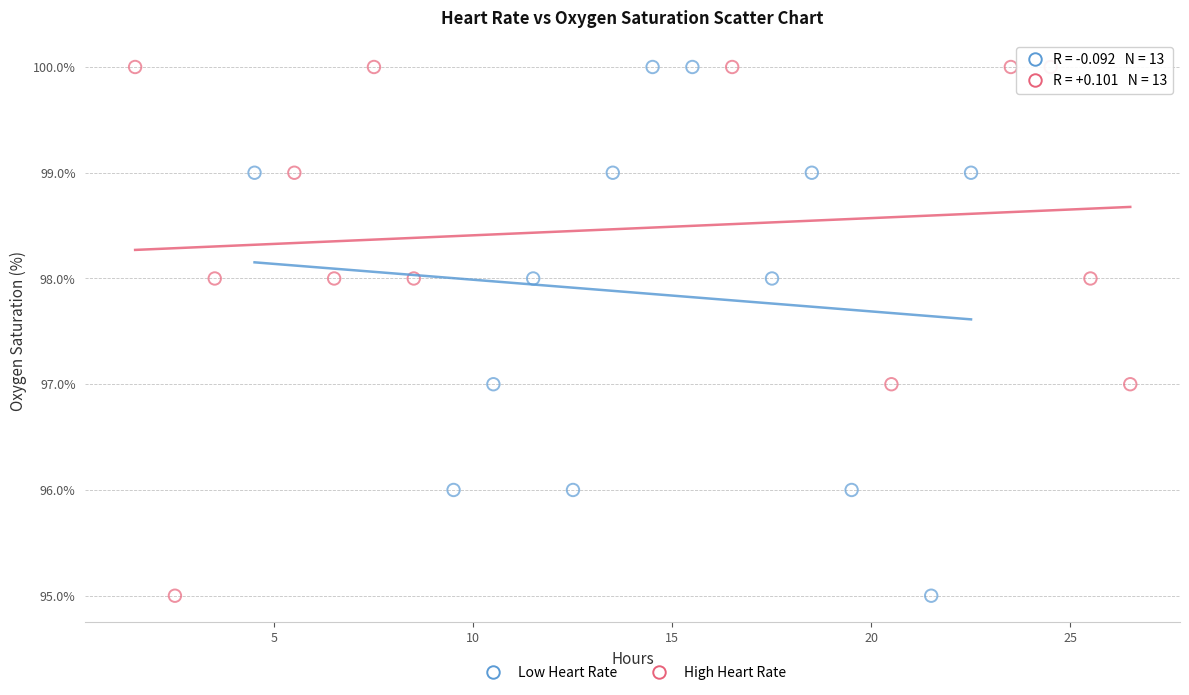

What are all the series names shown in the legend?

Low Heart Rate, High Heart Rate